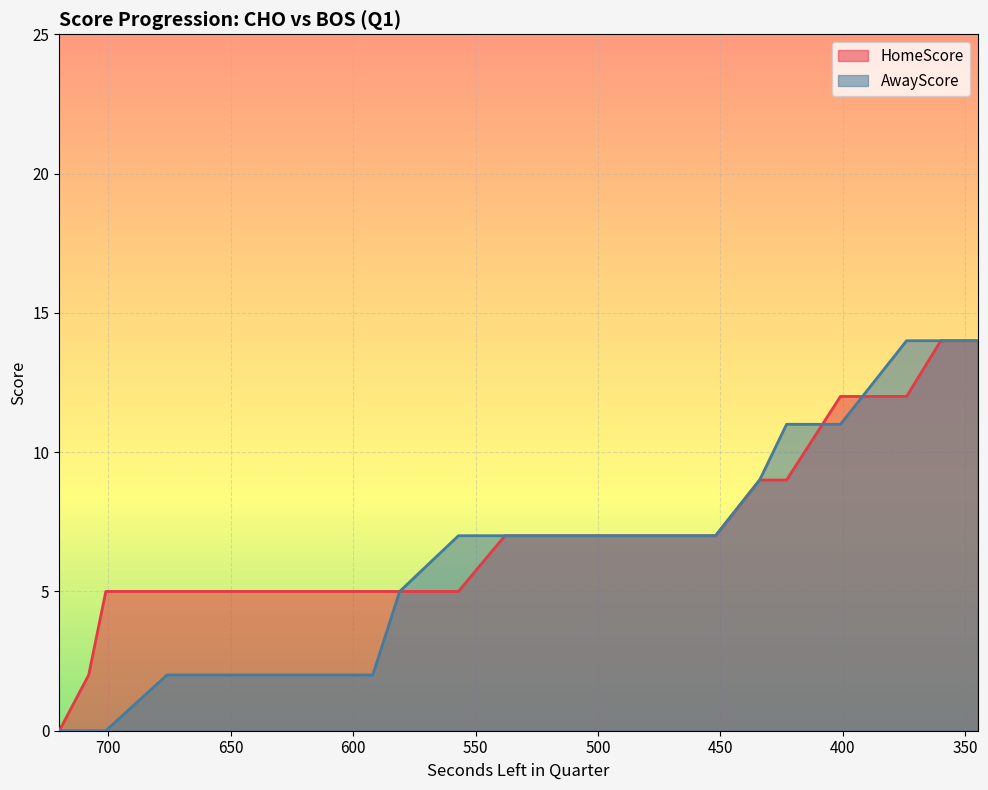

The AwayScore series shows 18 at 423. True or false?

False